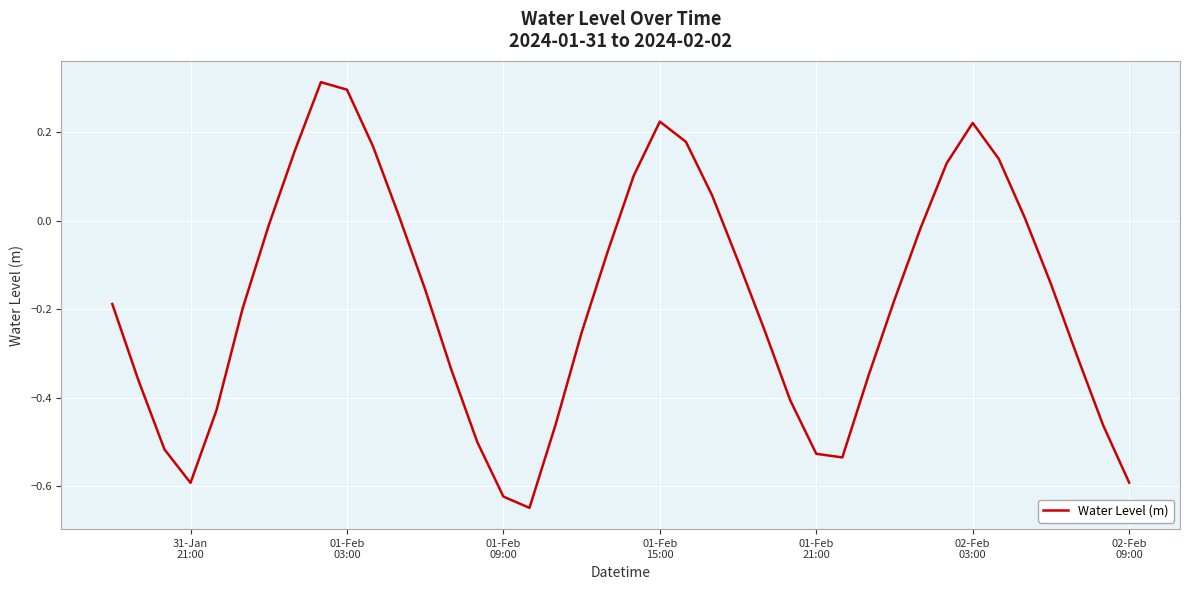

Is this an area chart (filled region under the line)?

No